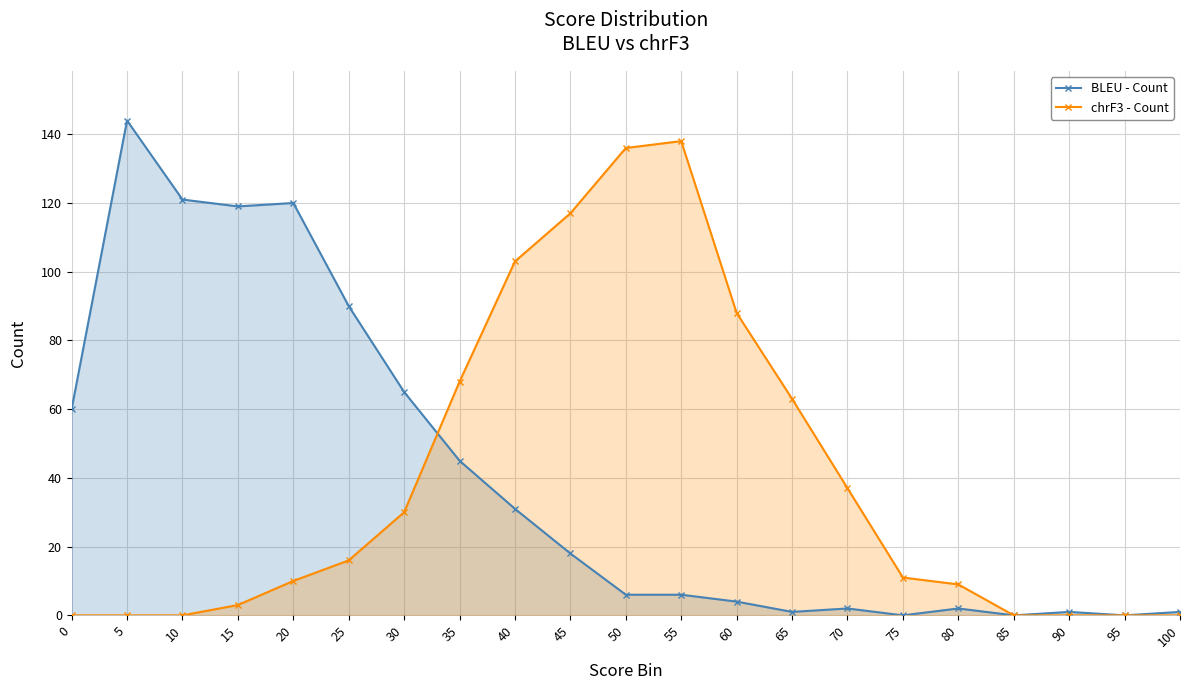

Which series has the largest total across all categories?

BLEU - Count